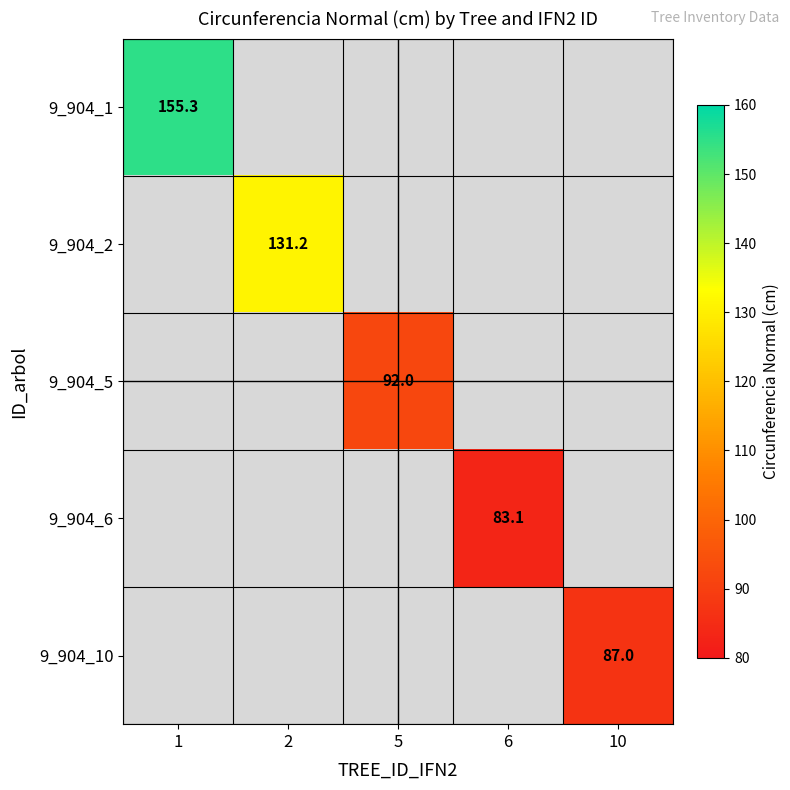

Is it true that 9_904_6 equals 52.6 at 6?

False